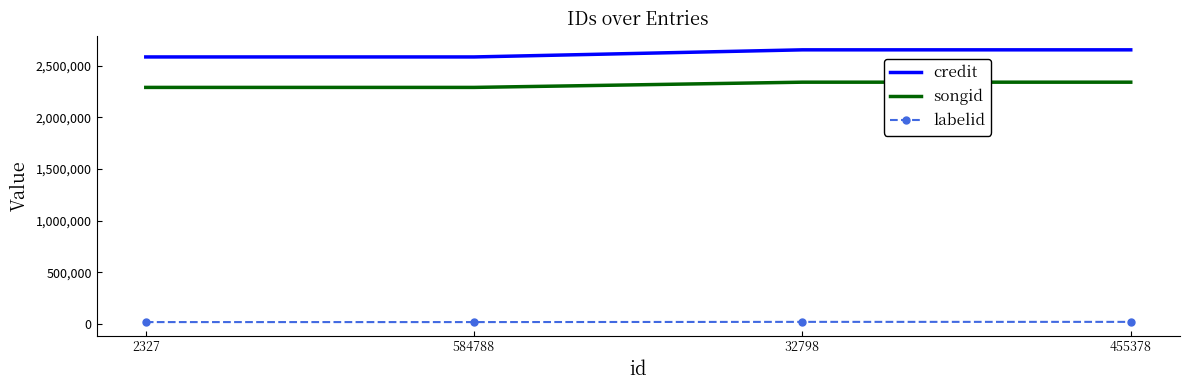

What is the lowest value of the labelid series?

19364